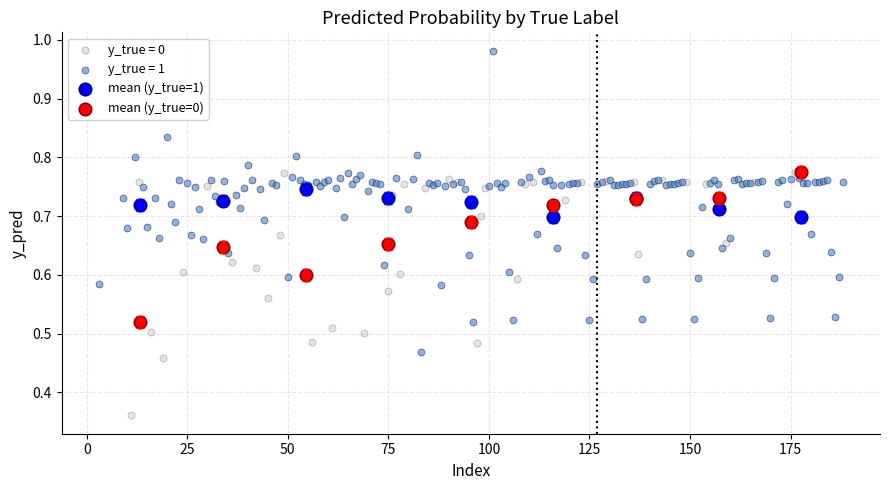

Which series contains the highest Y value?

y_true = 1